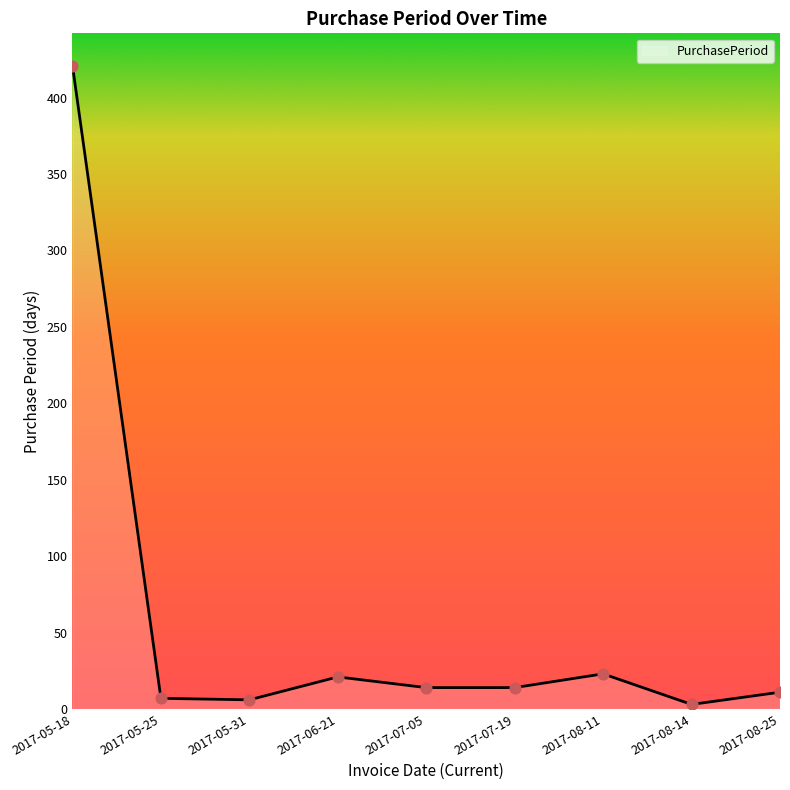

Approximately how many times larger is the value at 2017-05-31 compared to 2017-08-14?

2.0